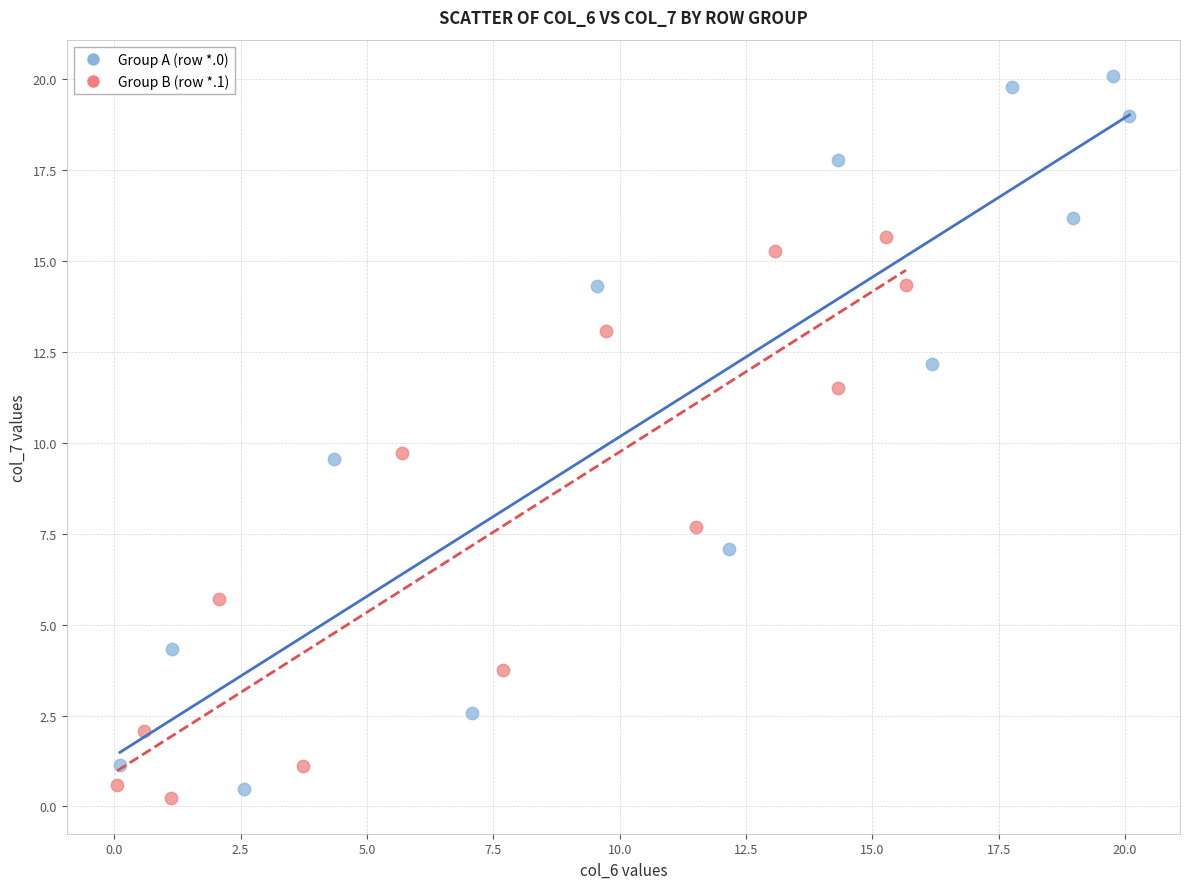

Which series has the widest spread of Y values?

Group A (row *.0)